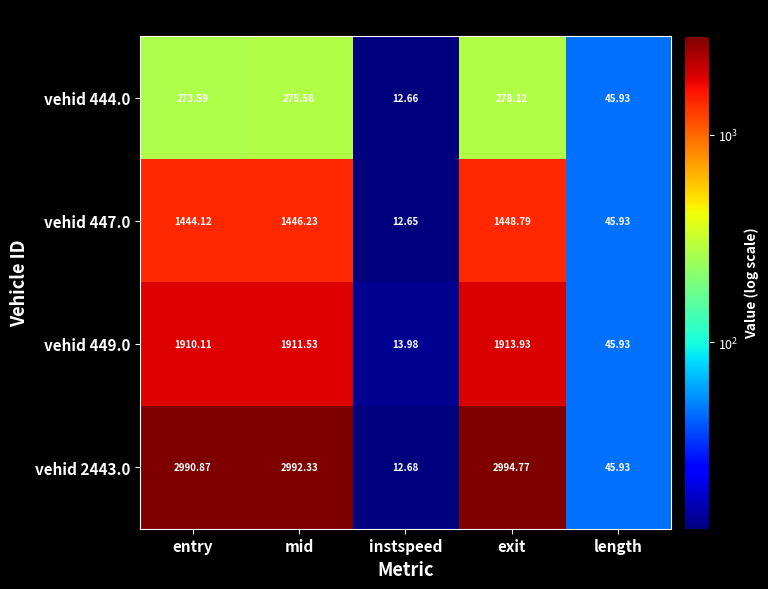

Which label corresponds to the largest value in the chart?

exit